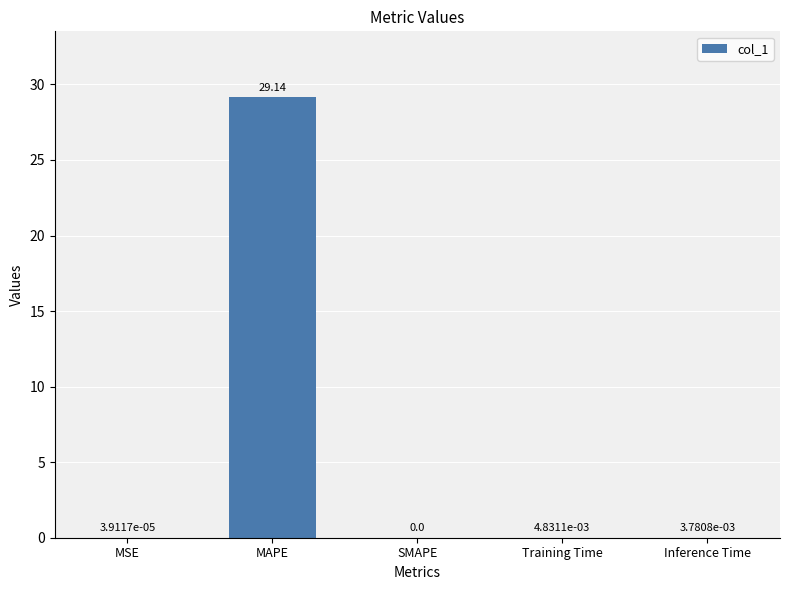

What is the sum of all values?

29.2